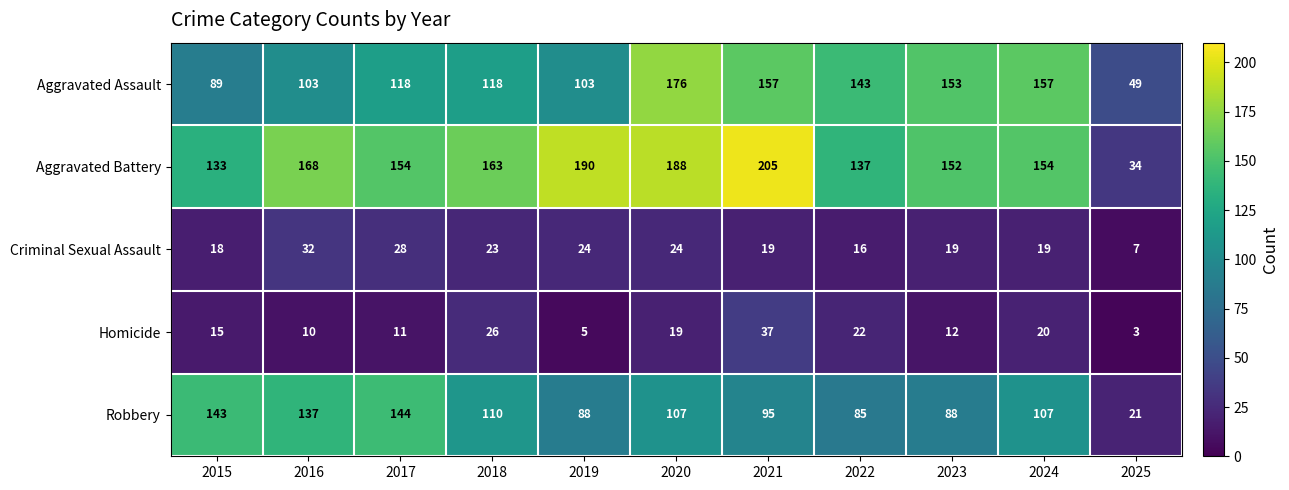

What is the approximate value of Aggravated Battery at 2018, to the nearest 10?

160